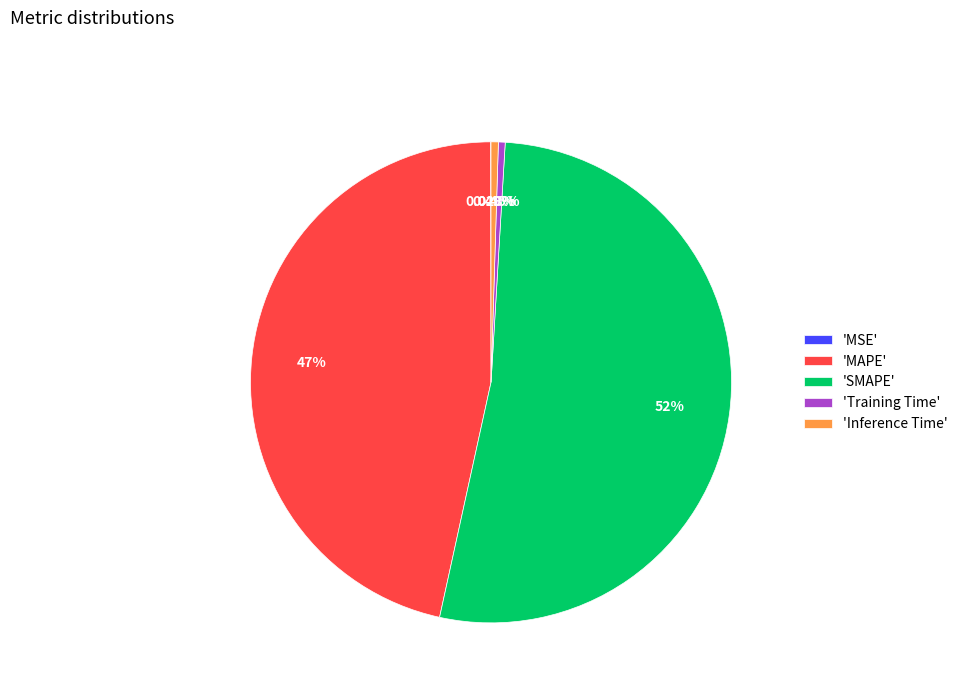

Combined, do 'Training Time' and 'Inference Time' account for over 50%?

No